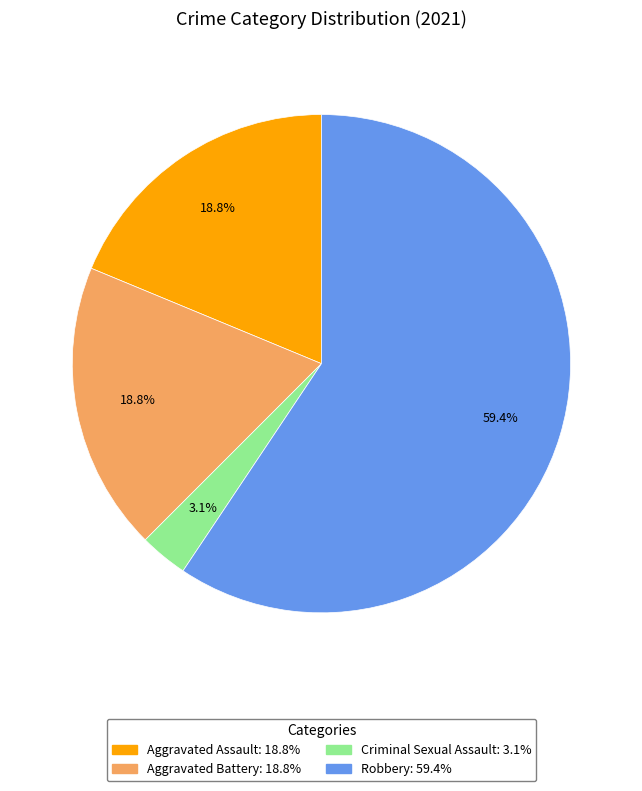

Is there any slice that represents more than half of the pie?

Yes